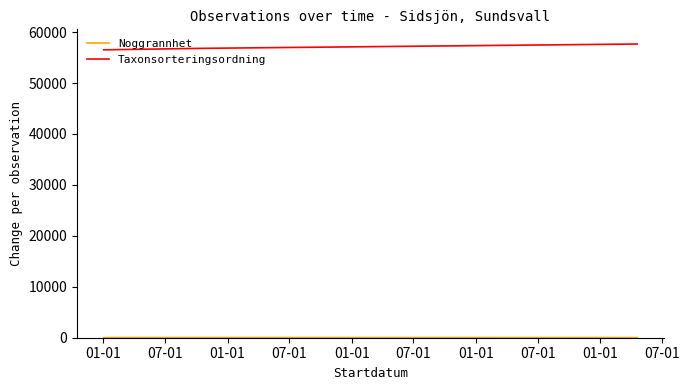

What is the average value of the Taxonsorteringsordning series?

56997